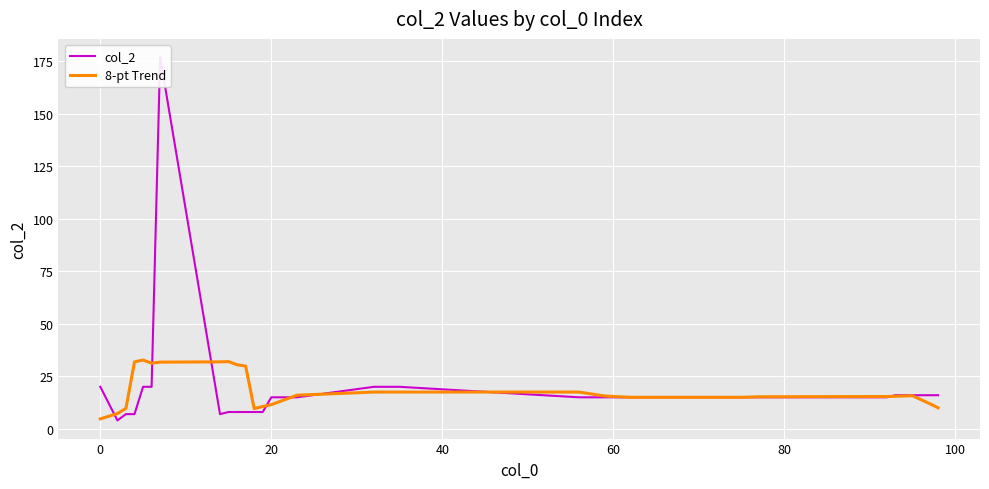

What is the maximum value for 8-pt Trend?

32.8